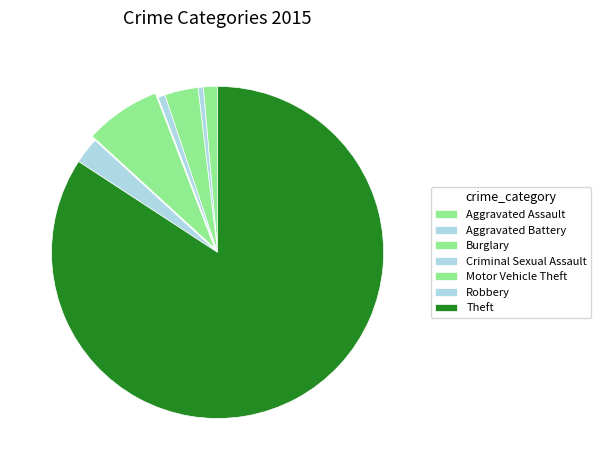

What is the smallest slice in the pie chart?

Aggravated Battery